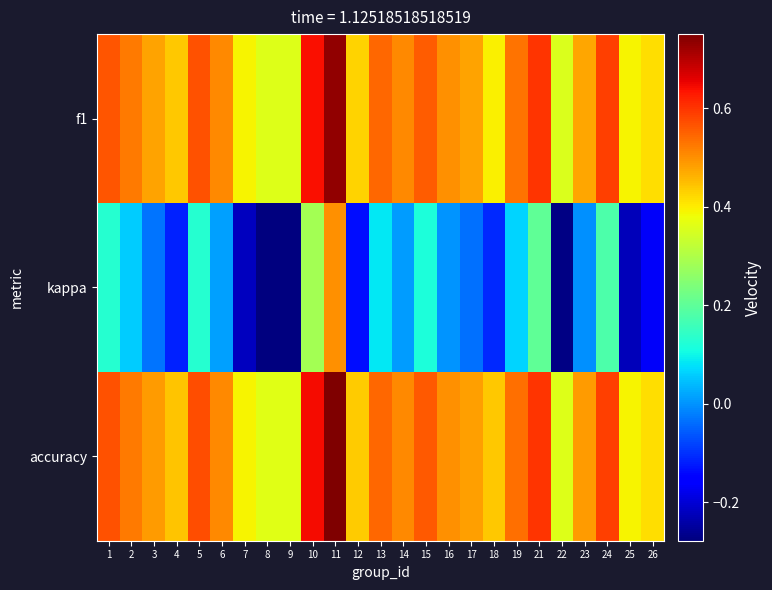

Reading left to right, list all the values displayed in this chart.

f1: 1=0.6	2=0.5	3=0.5	4=0.4	5=0.6	6=0.5	7=0.4	8=0.4	9=0.4	10=0.6	11=0.7	12=0.4	13=0.5	14=0.5	15=0.6	16=0.5	17=0.5	18=0.4	19=0.5	21=0.6	22=0.4	23=0.5	24=0.6	25=0.4	26=0.4
kappa: 1=0.1	2=0.1	3=-0.0	4=-0.1	5=0.1	6=0.0	7=-0.2	8=-0.3	9=-0.3	10=0.3	11=0.5	12=-0.1	13=0.1	14=0.0	15=0.1	16=0.0	17=-0.0	18=-0.1	19=0.1	21=0.2	22=-0.3	23=-0.0	24=0.2	25=-0.2	26=-0.2
accuracy: 1=0.6	2=0.5	3=0.5	4=0.4	5=0.6	6=0.5	7=0.4	8=0.4	9=0.4	10=0.6	11=0.8	12=0.4	13=0.5	14=0.5	15=0.6	16=0.5	17=0.5	18=0.4	19=0.5	21=0.6	22=0.4	23=0.5	24=0.6	25=0.4	26=0.4